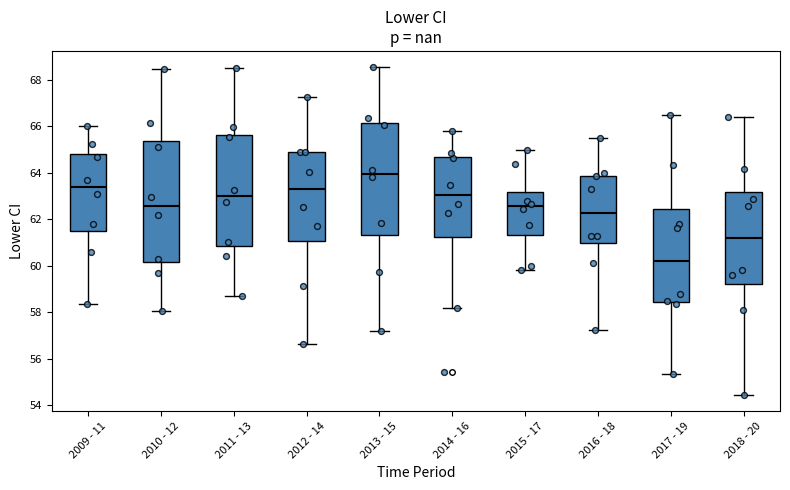

Reading left to right, transcribe this box plot: for each box, give where its median line is, the range the box spans, and where its two whiskers end, as read against the y-axis. The values are not printed on the chart, so give them approximately, as read against the axis.

2009 - 11: median 63.4, box 61.4 to 64.8, whiskers 58.4 to 66.0
2010 - 12: median 62.6, box 60.2 to 65.4, whiskers 58.0 to 68.4
2011 - 13: median 63.0, box 60.8 to 65.6, whiskers 58.8 to 68.4
2012 - 14: median 63.2, box 61.0 to 64.8, whiskers 56.6 to 67.2
2013 - 15: median 64.0, box 61.4 to 66.2, whiskers 57.2 to 68.6
2014 - 16: median 63.0, box 61.2 to 64.6, whiskers 58.2 to 65.8
2015 - 17: median 62.6, box 61.4 to 63.2, whiskers 59.8 to 65.0
2016 - 18: median 62.2, box 61.0 to 63.8, whiskers 57.2 to 65.6
2017 - 19: median 60.2, box 58.4 to 62.4, whiskers 55.4 to 66.4
2018 - 20: median 61.2, box 59.2 to 63.2, whiskers 54.4 to 66.4